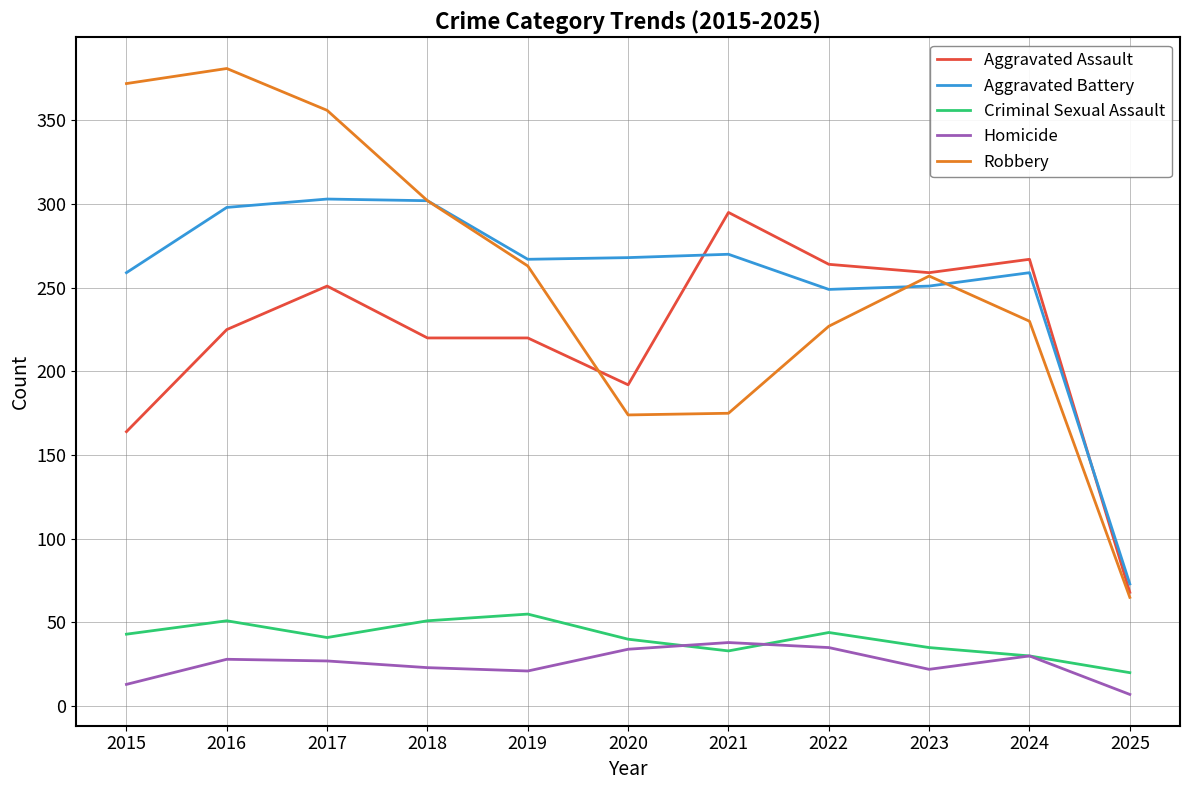

True or false: Aggravated Assault and Criminal Sexual Assault intersect in this chart.

False